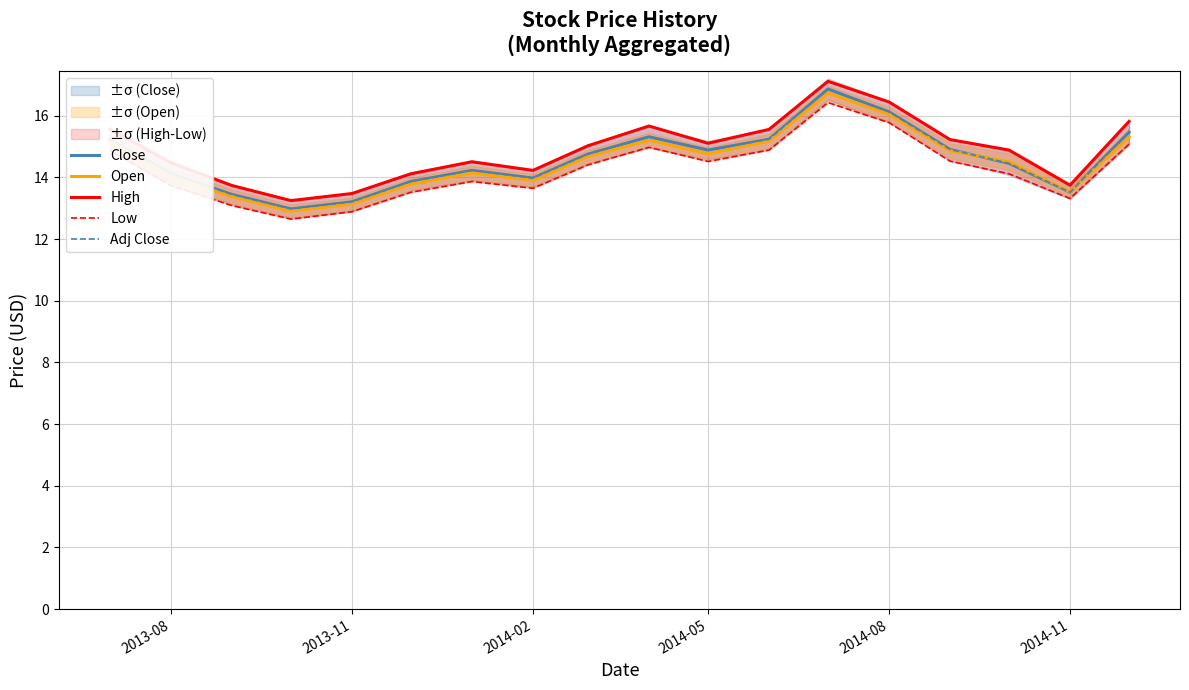

What is the difference between the maximum and second lowest values in the High series?

3.6